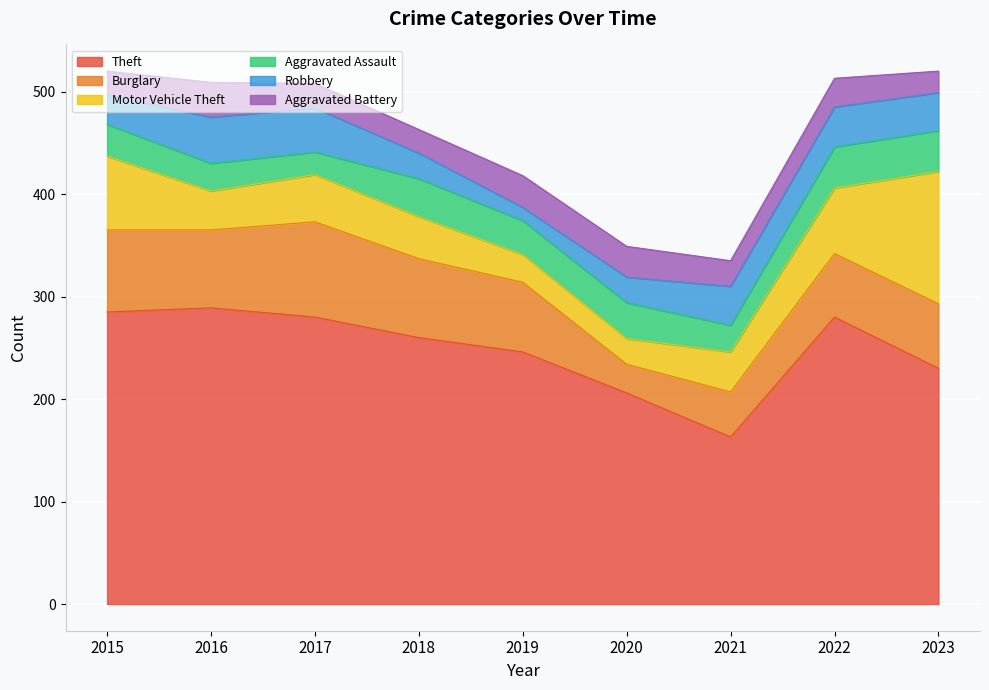

Does the chart display data point markers on the line(s)?

No